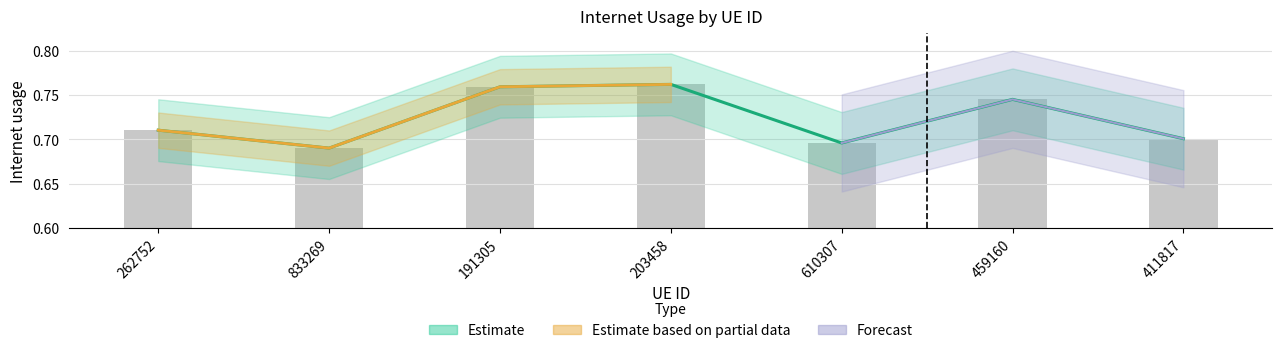

What position from the right is 191305?

5